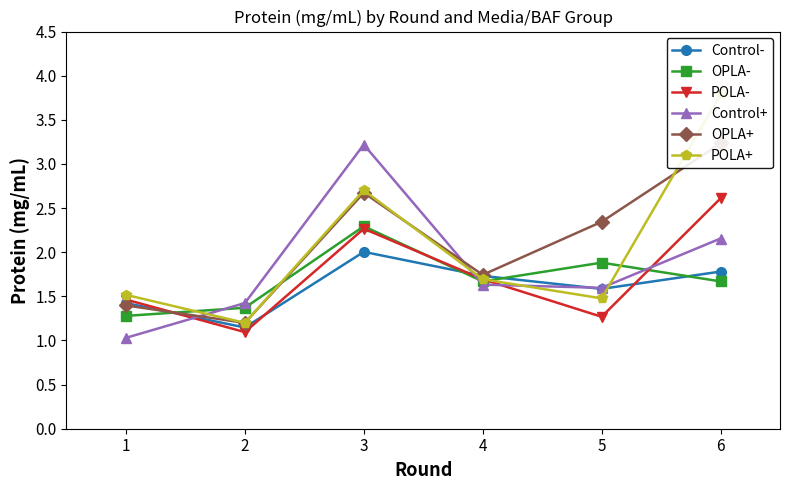

Does the chart display data point markers on the line(s)?

Yes